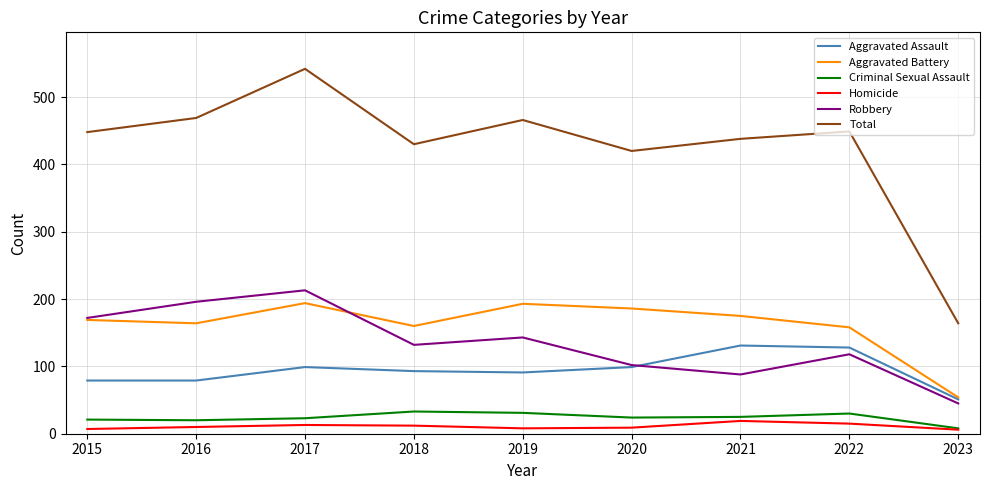

Does the chart have visible grid lines?

Yes